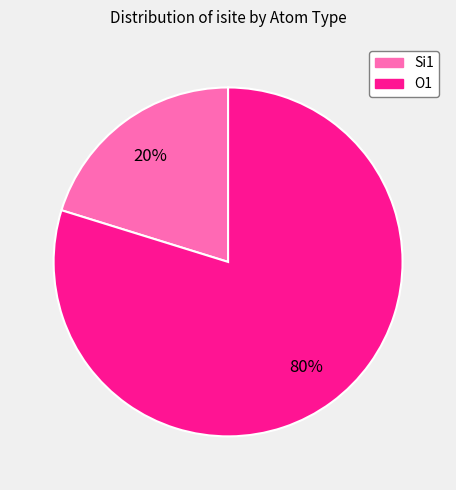

Is there a majority slice in this chart?

Yes